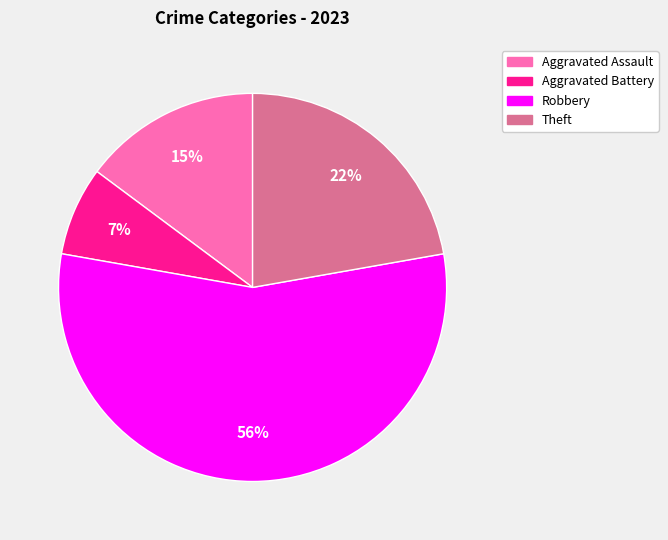

Count the number of slices in the pie.

4